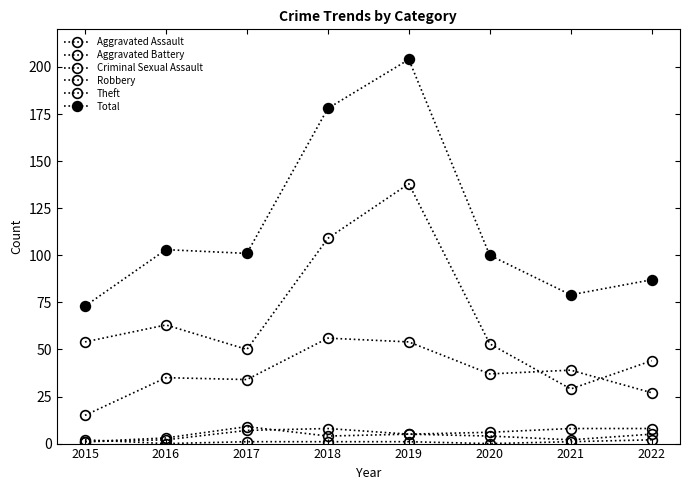

What is the difference between the Aggravated Assault values at 2015 and 2017?

6